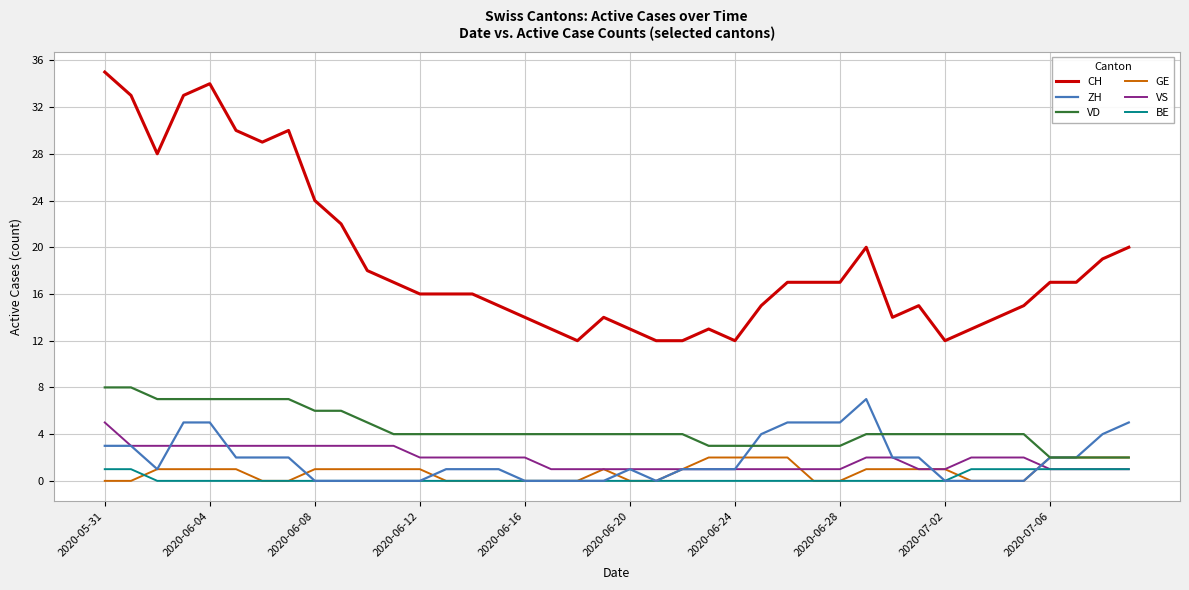

Which series has the largest total across all categories?

CH